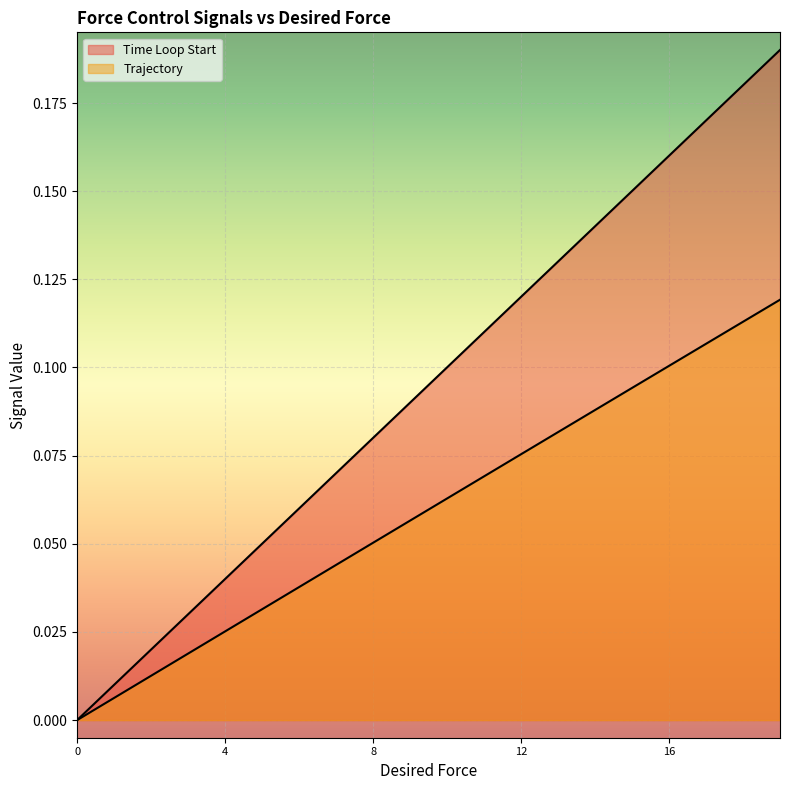

What is the label of the 6th point from the left?

5